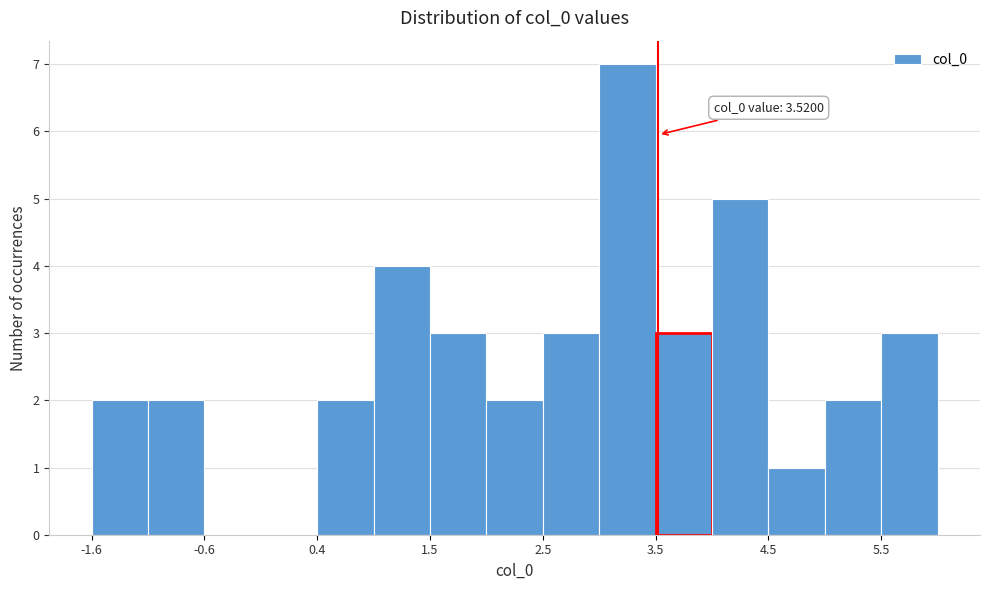

Read against the x-axis, roughly where is the centre of the tallest bar?

3.2